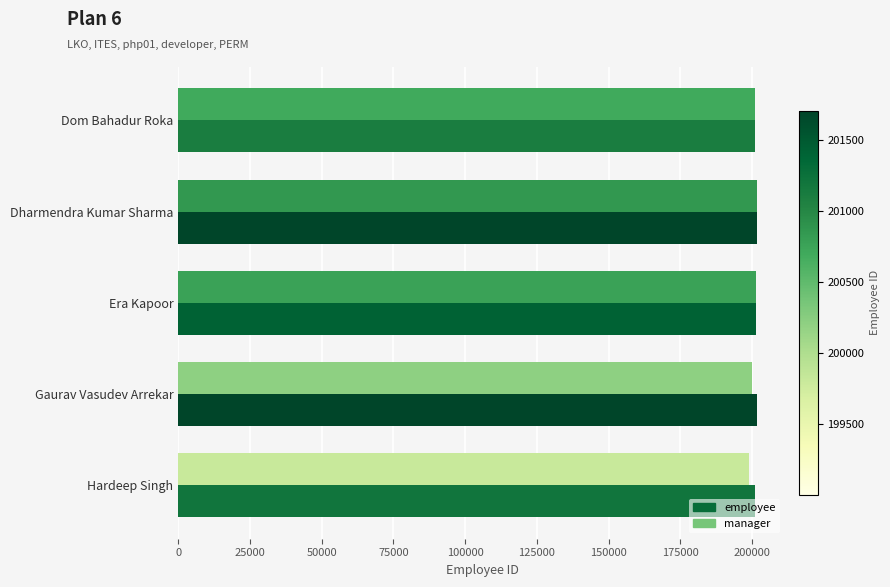

What is the total value across all series at Gaurav Vasudev Arrekar?

401703